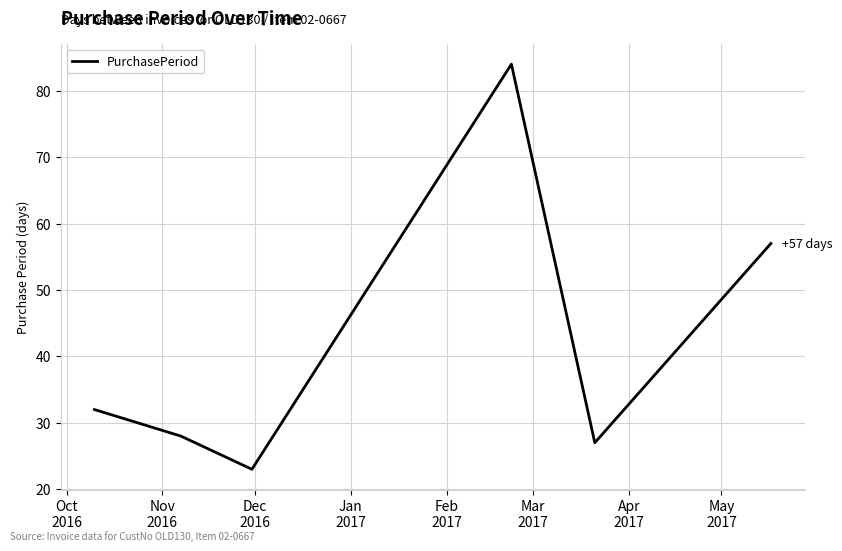

How many interior local valleys (lower than both neighbors) does the data have?

2